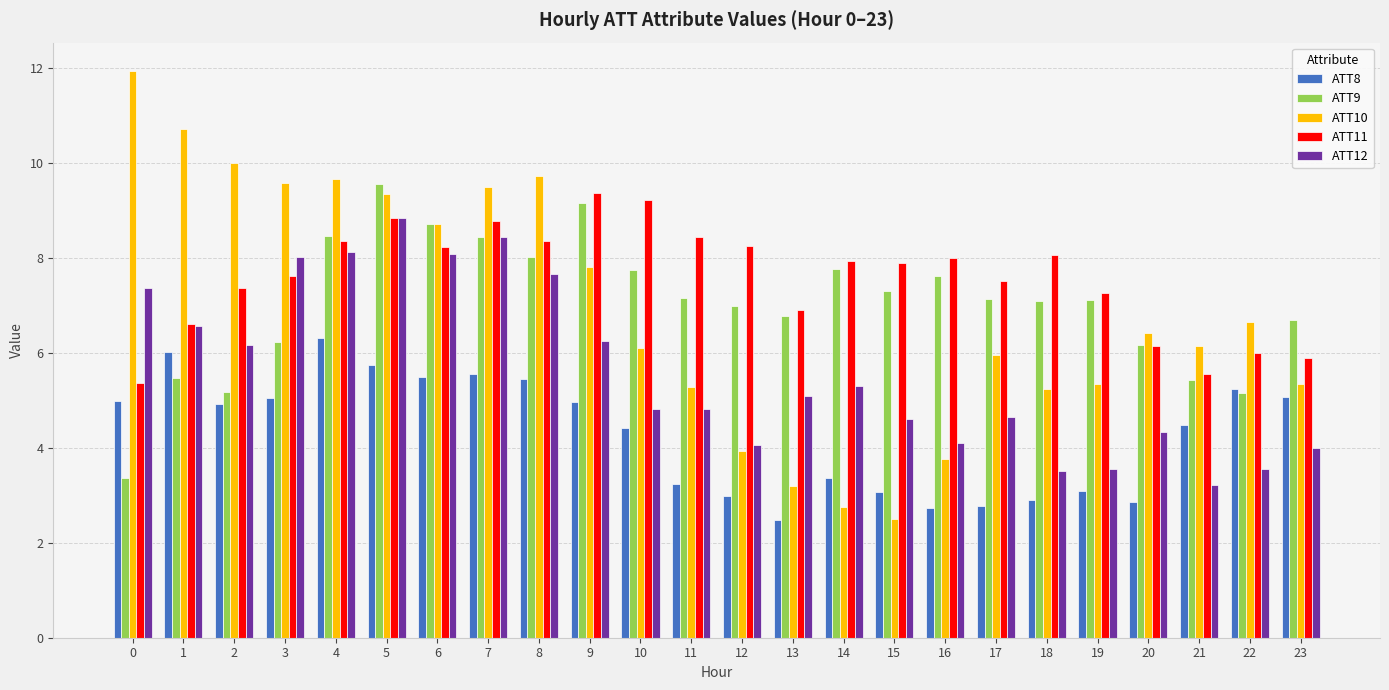

The value of ATT10 at 14 is 0.7. True or false?

False